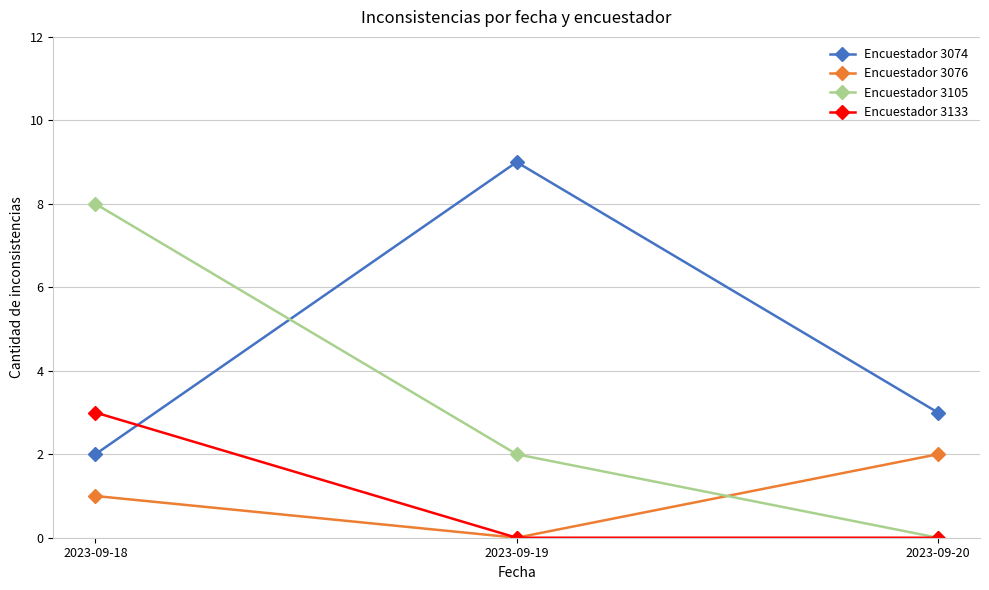

Reading right to left, list all the values displayed in this chart.

Encuestador 3074: 2023-09-20=3	2023-09-19=9	2023-09-18=2
Encuestador 3076: 2023-09-20=2	2023-09-19=0	2023-09-18=1
Encuestador 3105: 2023-09-20=0	2023-09-19=2	2023-09-18=8
Encuestador 3133: 2023-09-20=0	2023-09-19=0	2023-09-18=3